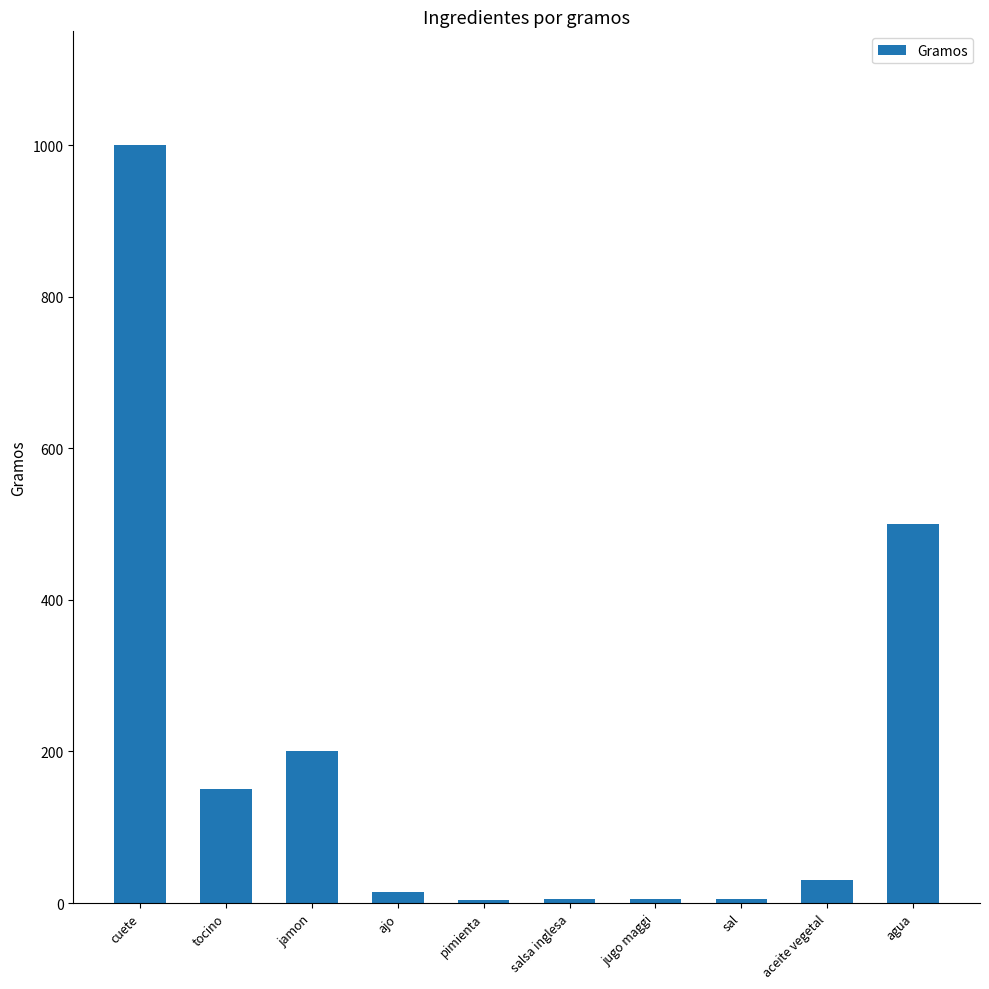

The chart shows a value of 30 at aceite vegetal. True or false?

True